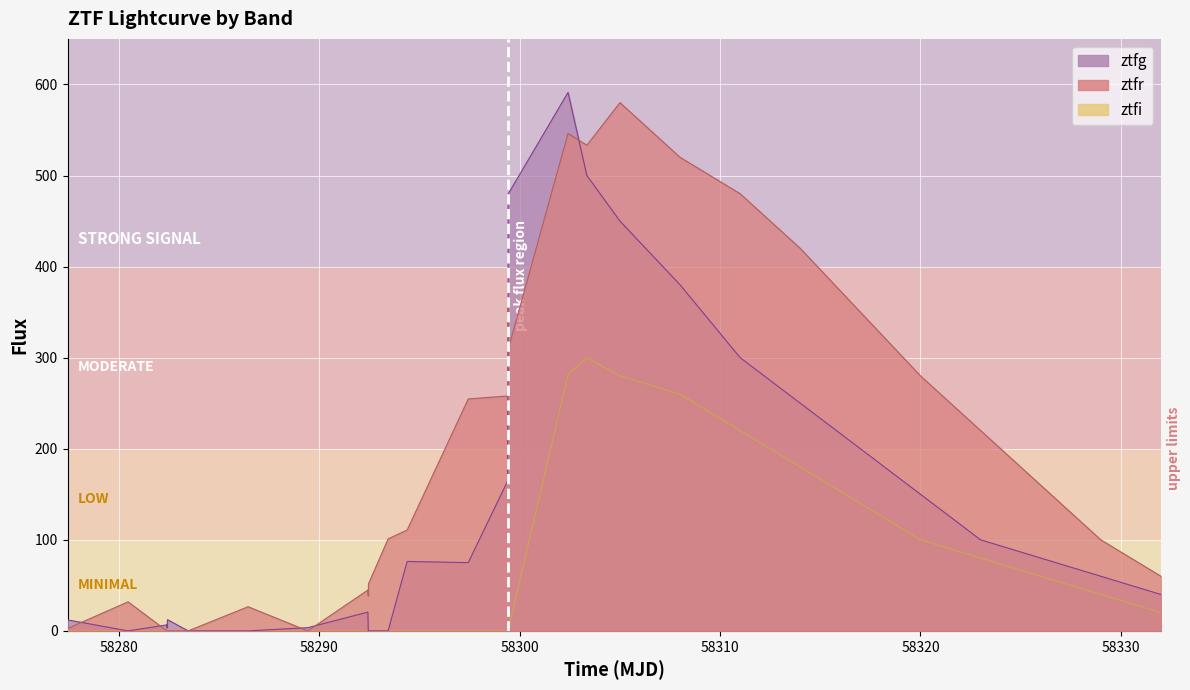

Which series has the widest spread of values?

ztfg